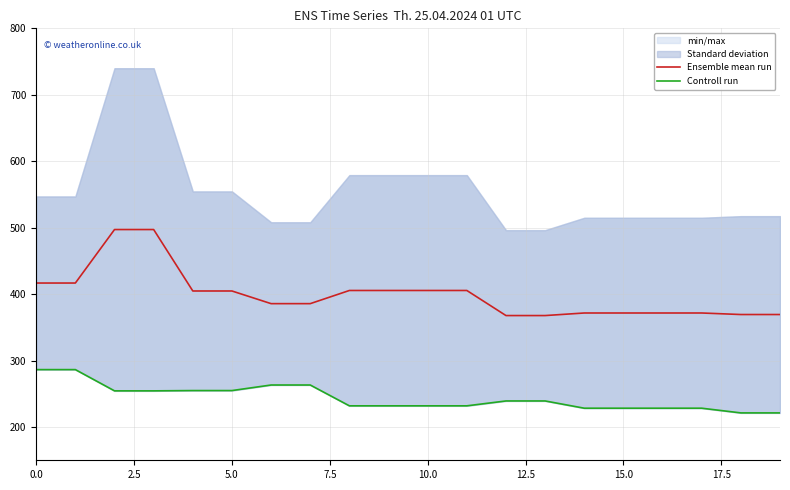

Is it true that Ensemble mean run equals 223.8 at 15.0?

False